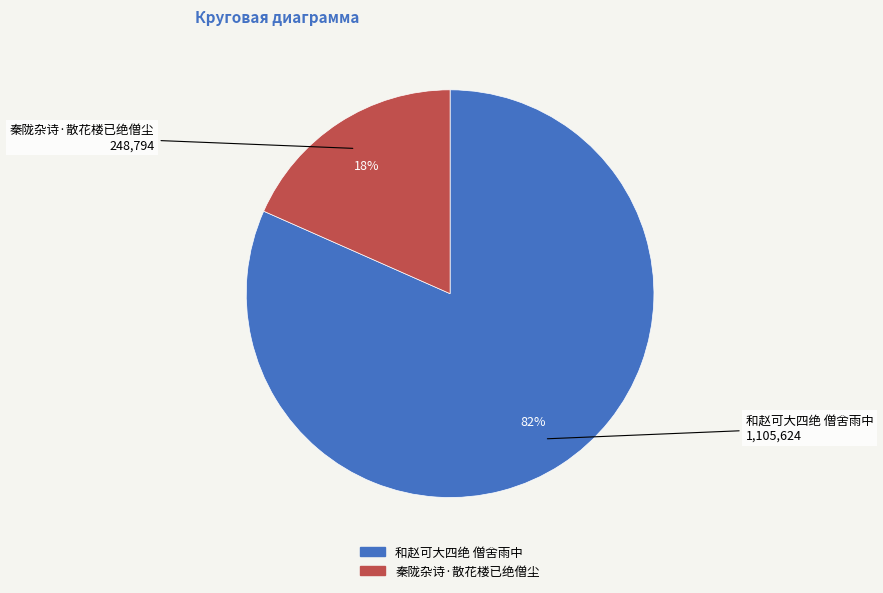

Does any single category account for the majority?

Yes